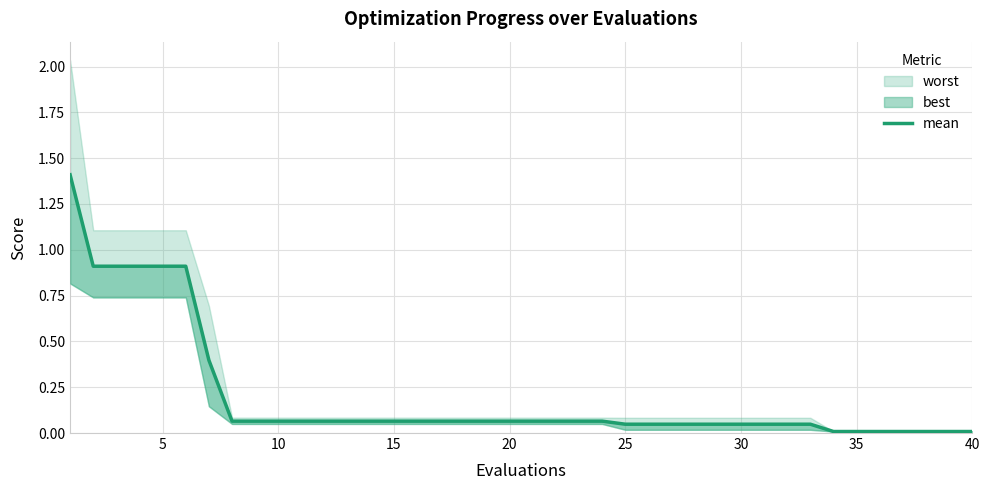

Between 28 and 32, which is larger?

28